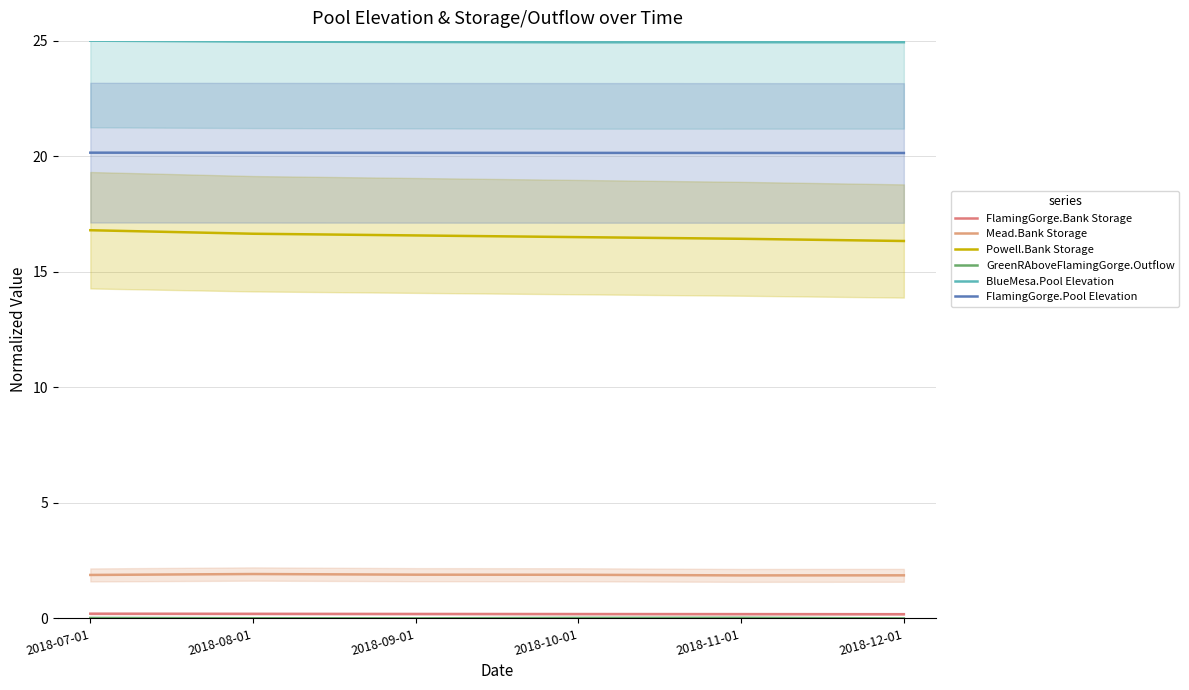

What is the label of the 3rd point from the right?

2018-10-01